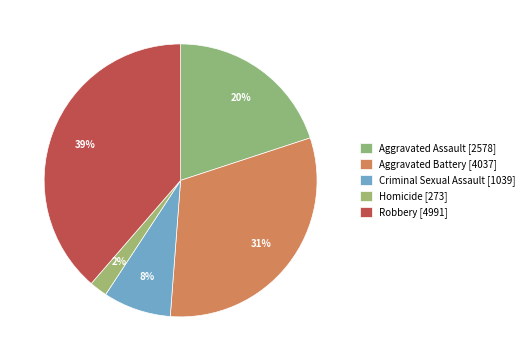

What is the change in value from Aggravated Battery to Robbery?

+954